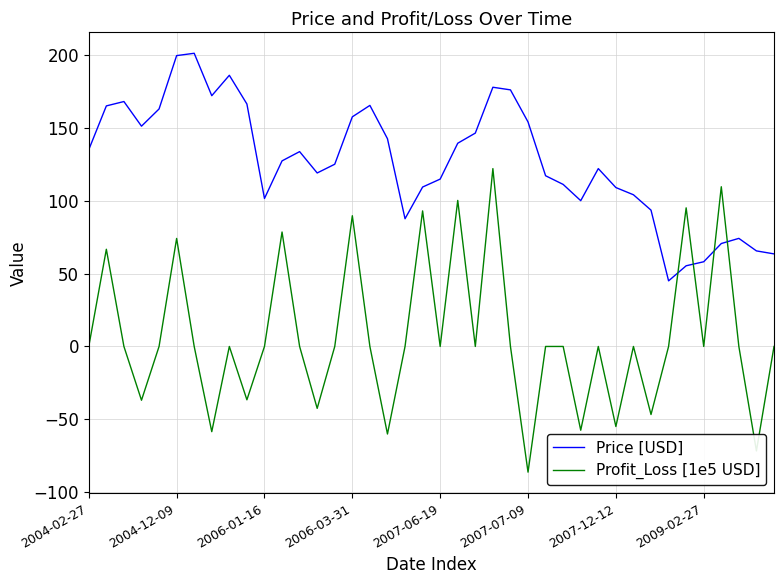

Which series has the largest total across all categories?

Price [USD]